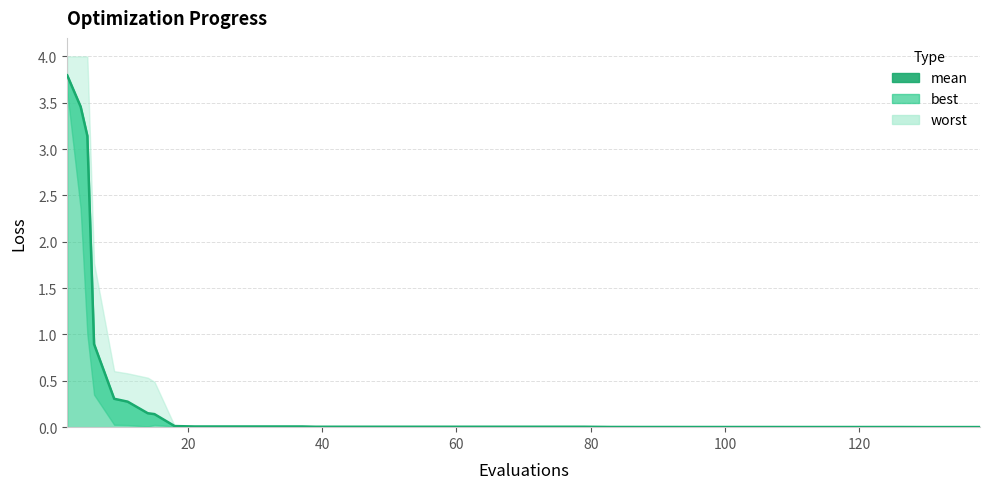

What is the difference between the maximum and second lowest values in the mean series?

3.8